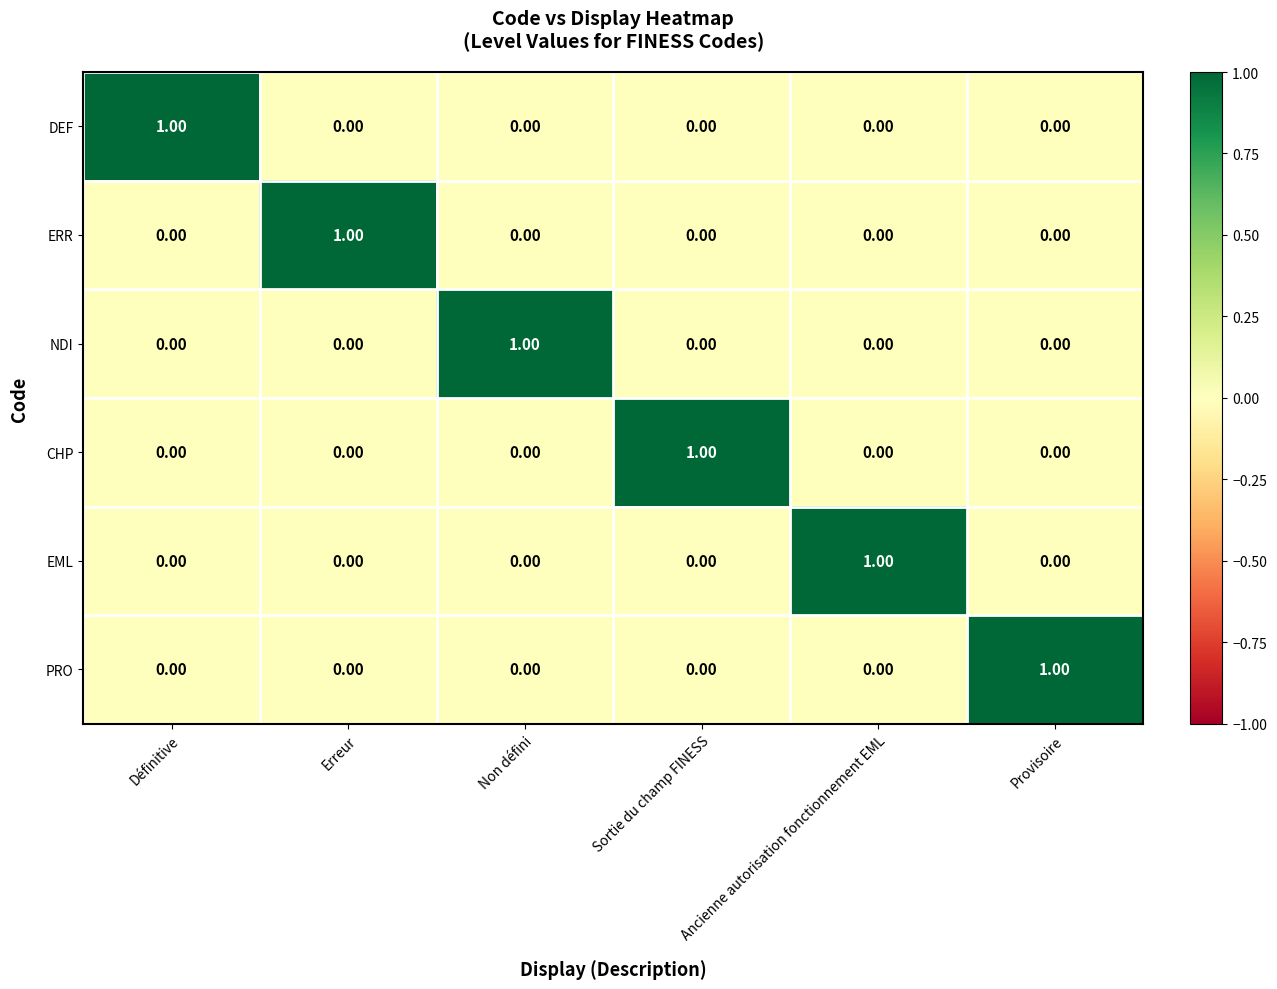

What is the difference between the highest and lowest values at Provisoire?

1